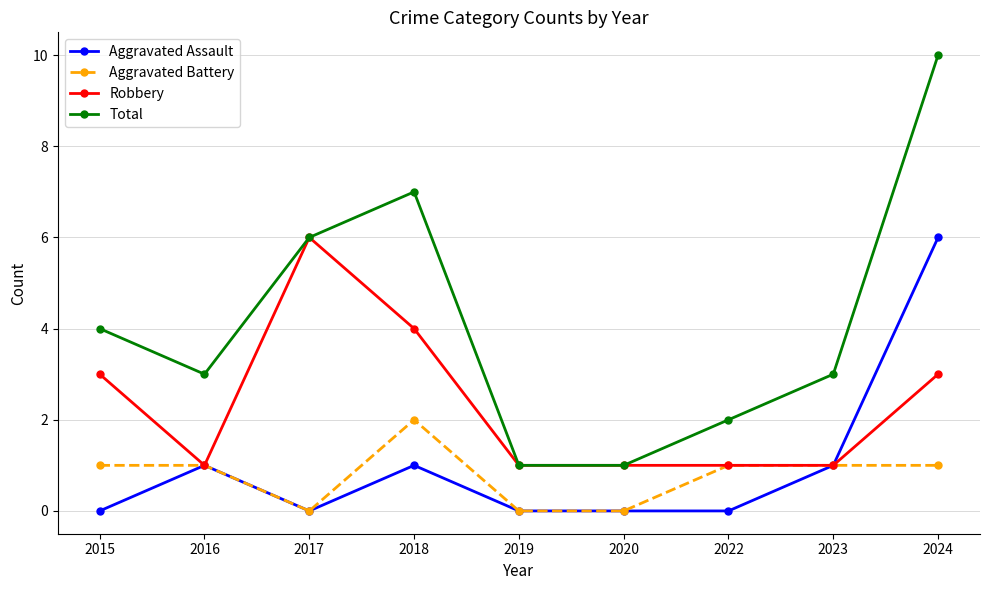

Reading left to right, extract all data points from this chart.

Aggravated Assault: 2015=0	2016=1	2017=0	2018=1	2019=0	2020=0	2022=0	2023=1	2024=6
Aggravated Battery: 2015=1	2016=1	2017=0	2018=2	2019=0	2020=0	2022=1	2023=1	2024=1
Robbery: 2015=3	2016=1	2017=6	2018=4	2019=1	2020=1	2022=1	2023=1	2024=3
Total: 2015=4	2016=3	2017=6	2018=7	2019=1	2020=1	2022=2	2023=3	2024=10